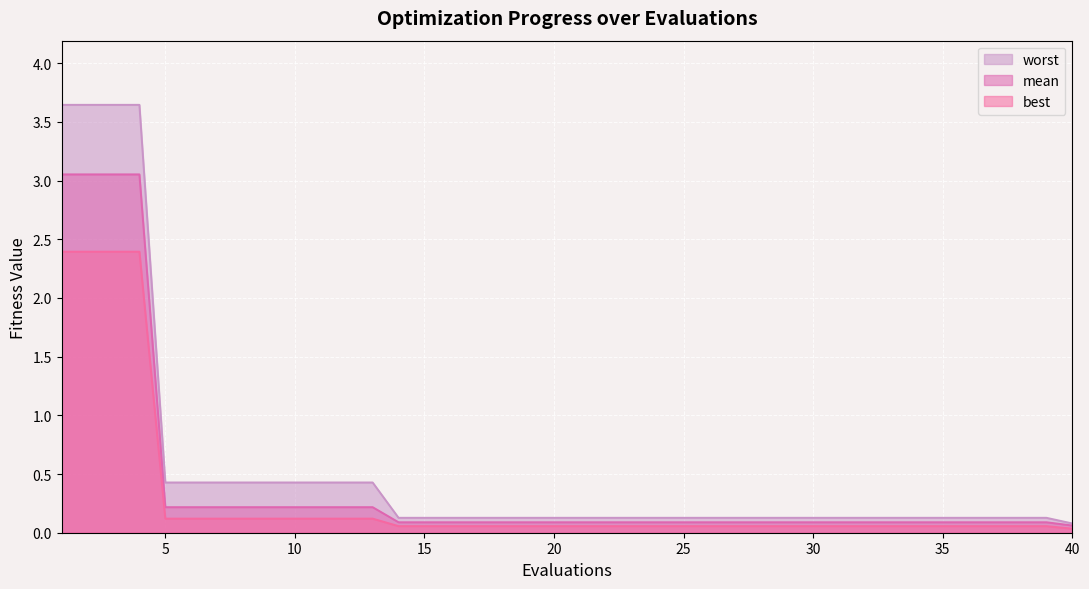

What is the sum of the worst values at 21 and 37?

0.3